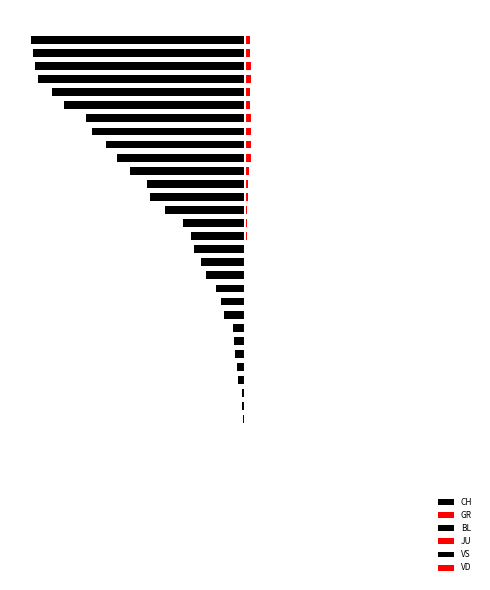

The CH series shows -1.0 at 8. True or false?

True